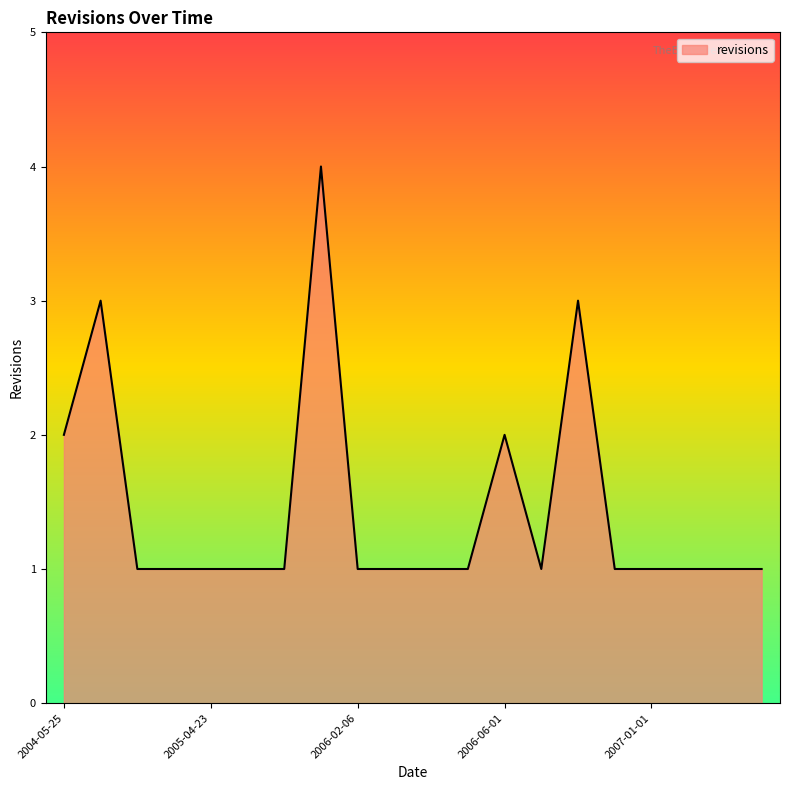

How many points are higher than both their immediate neighbors (excluding endpoints)?

4